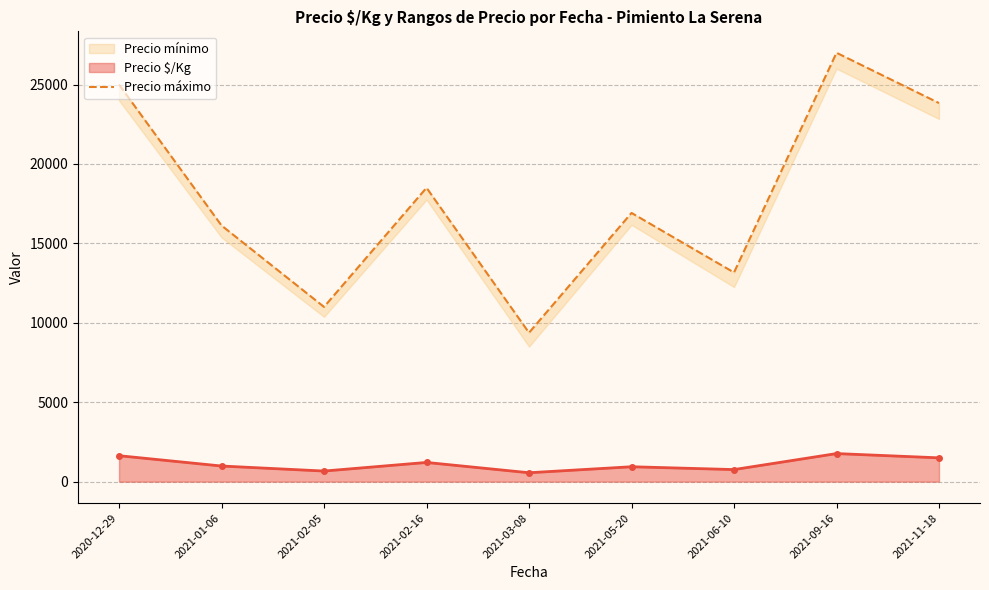

Which category has the lowest value across all series?

2021-03-08